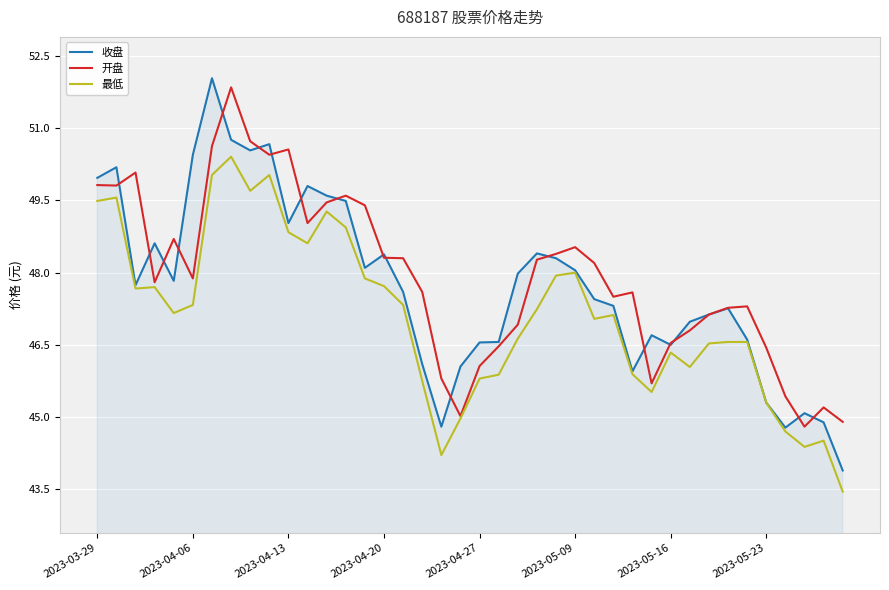

Which series has the largest total across all categories?

开盘